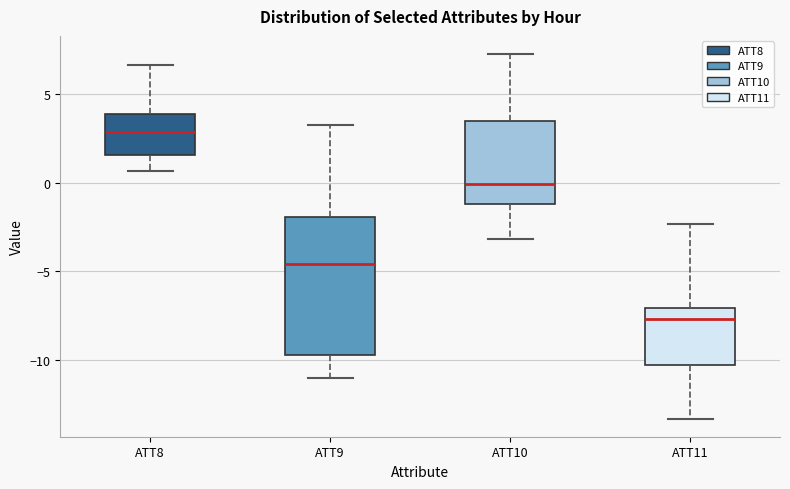

Where does the upper whisker of the box for ATT10 end on the y-axis? The values are not printed on the chart, so give them approximately, as read against the axis.

7.5